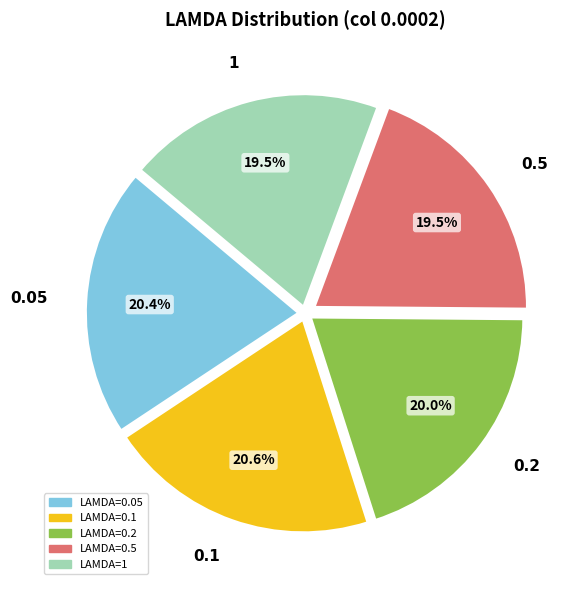

What portion of the pie excludes 0.5?

80.5%